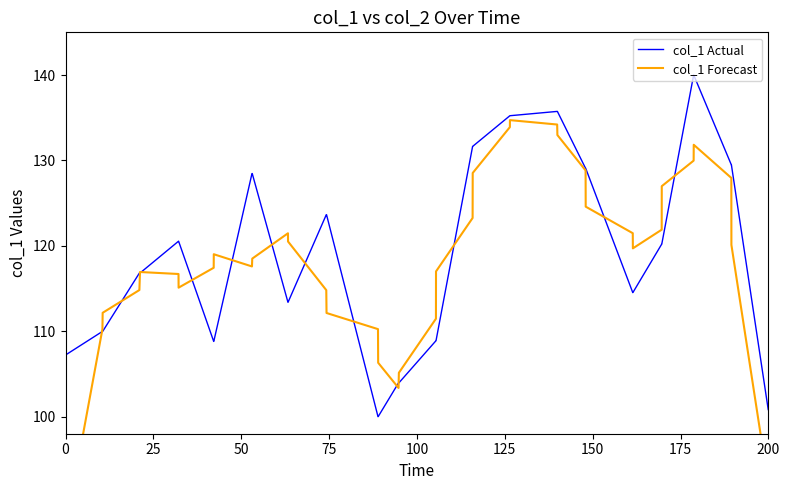

What is the highest value of the col_1 Actual series?

140.0